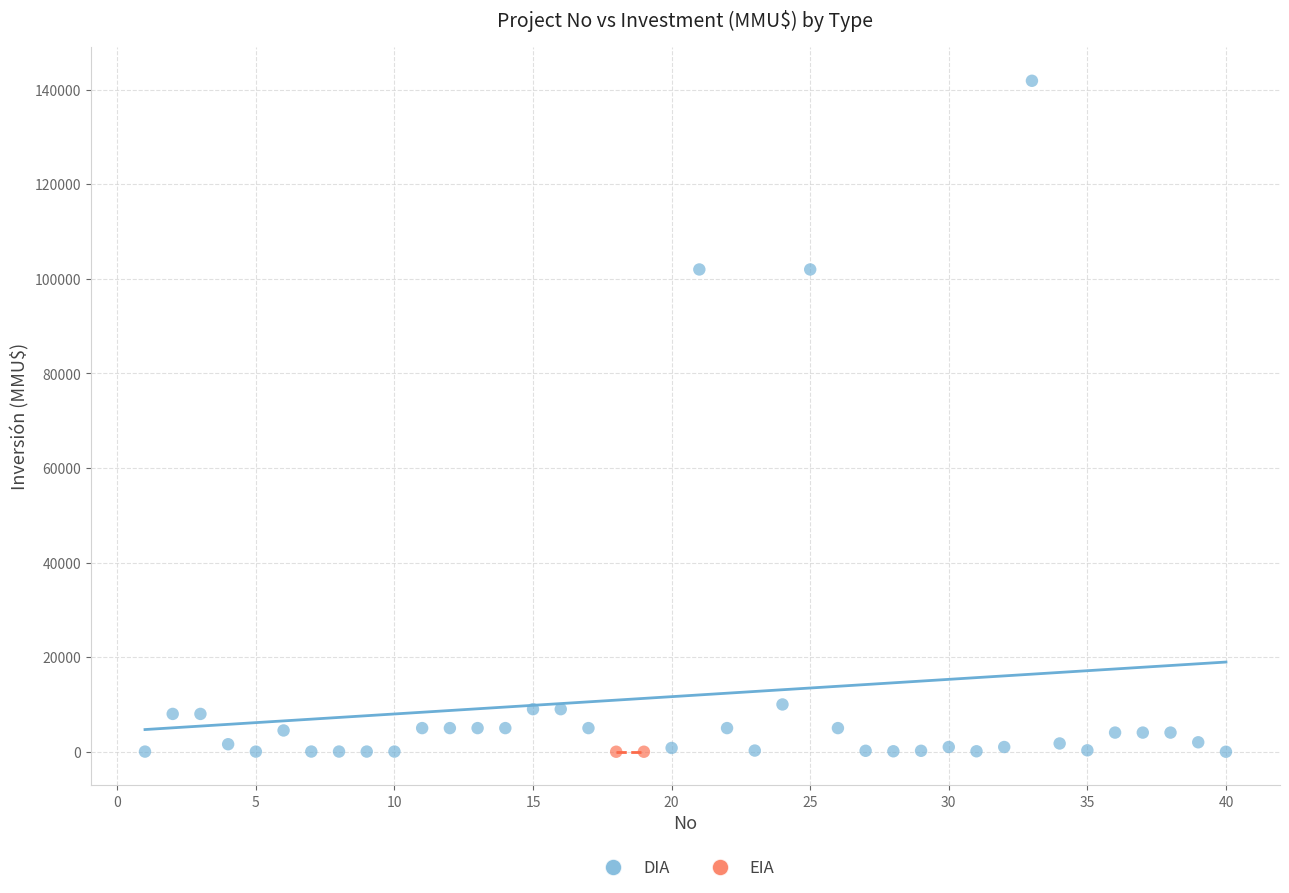

What are all the series names shown in the legend?

DIA, EIA